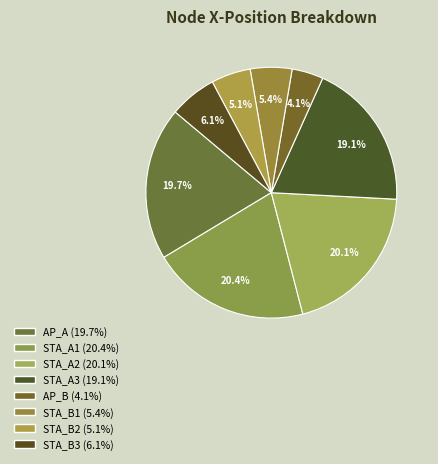

The STA_A3 slice represents 9% of the pie. True or false?

False